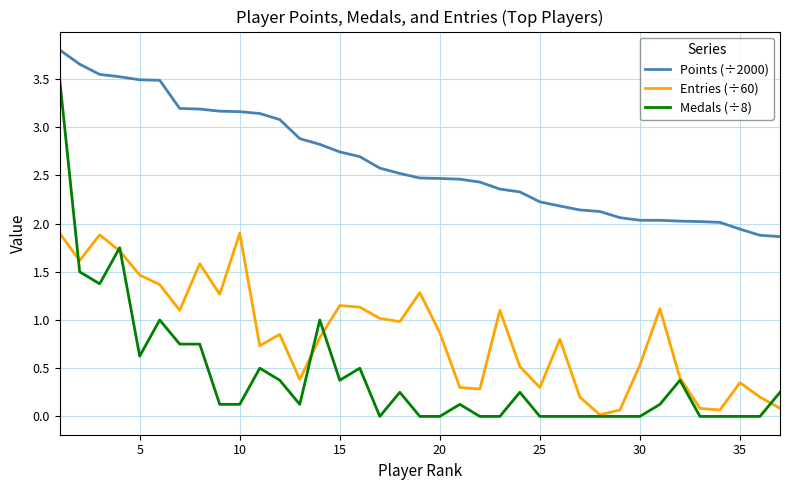

Which series has the largest range (max minus min)?

Medals (÷8)